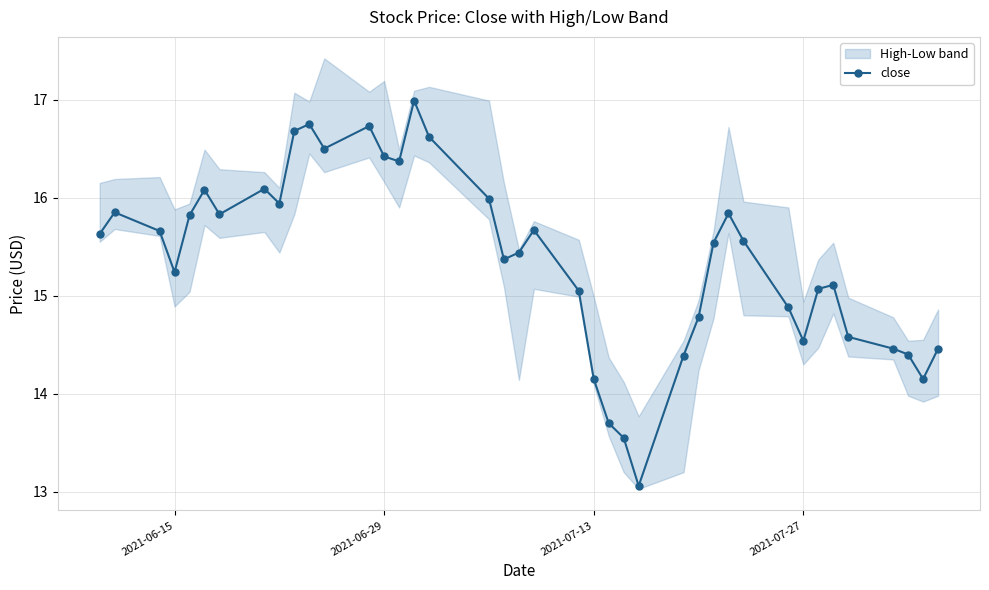

How many data points are less than 15?

13